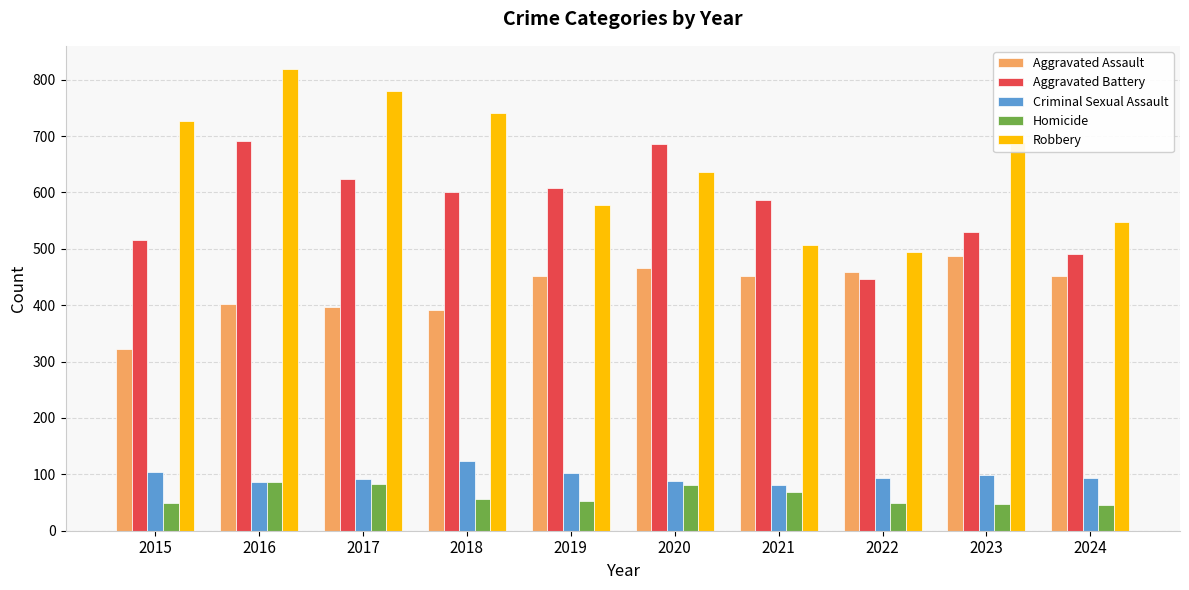

Does the chart contain stacked bars?

No